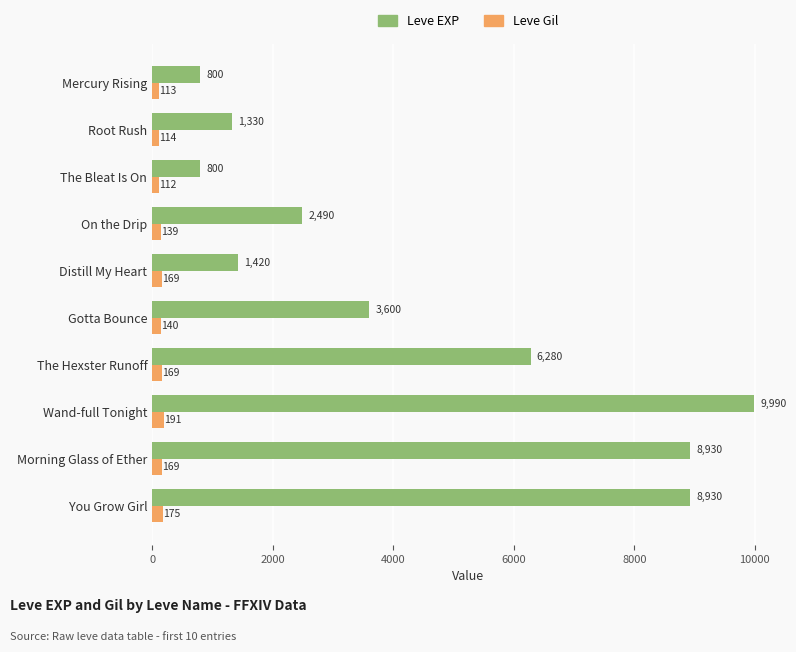

What is the minimum value for Leve Gil?

112